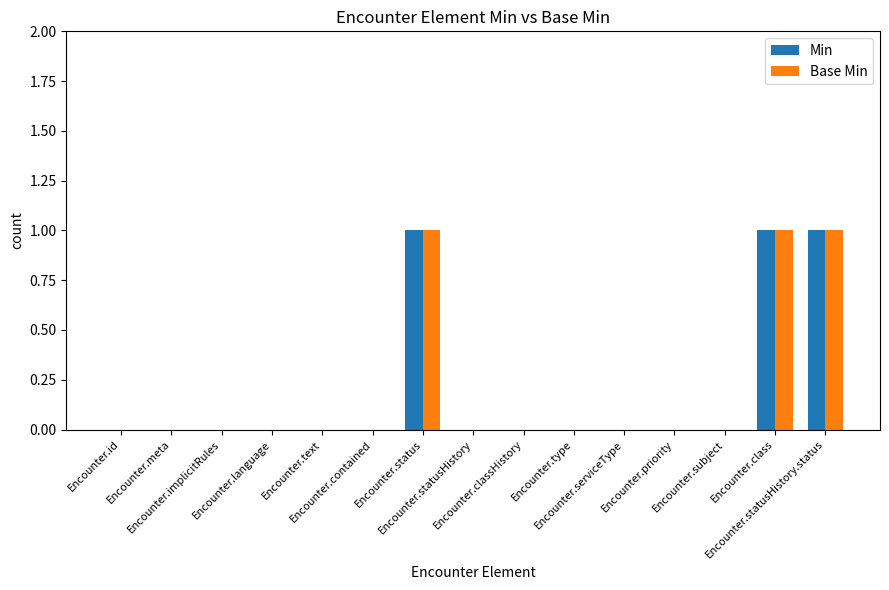

Which series has the largest range (max minus min)?

Min